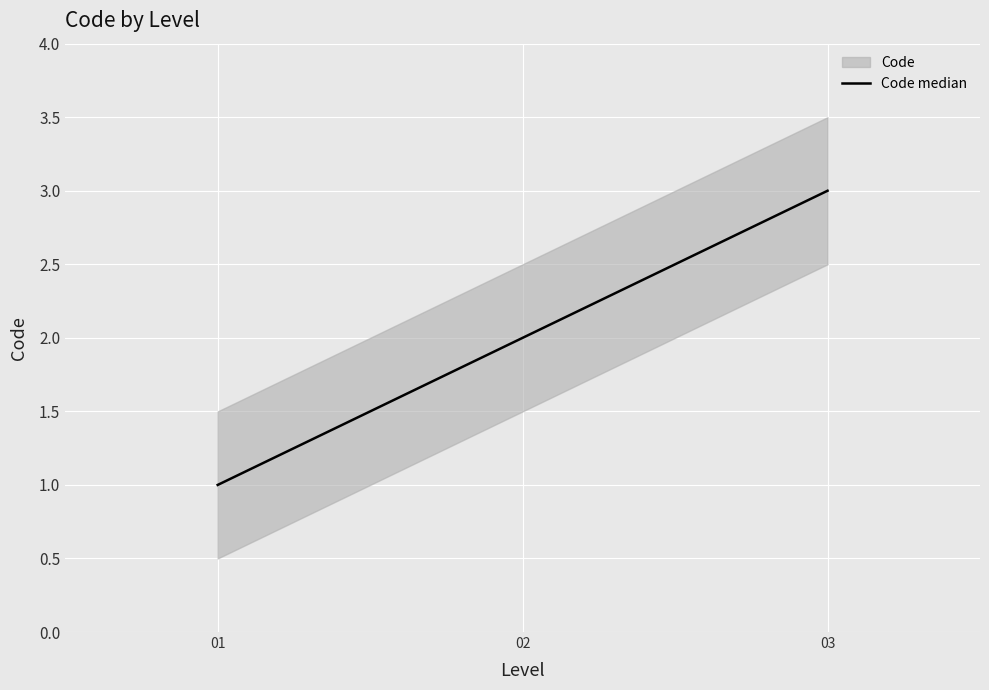

Approximately how many times larger is the value at 01 compared to 02?

0.5